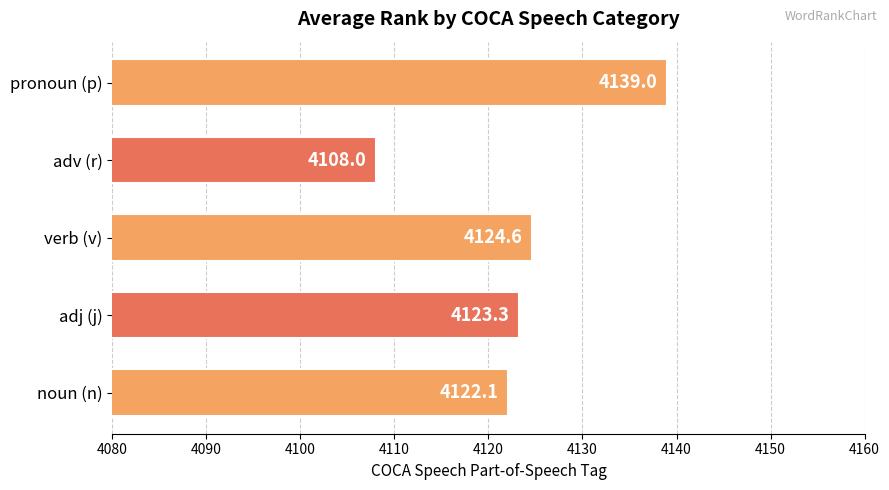

Rank the categories by value from highest to lowest.

pronoun (p), verb (v), adj (j), noun (n), adv (r)